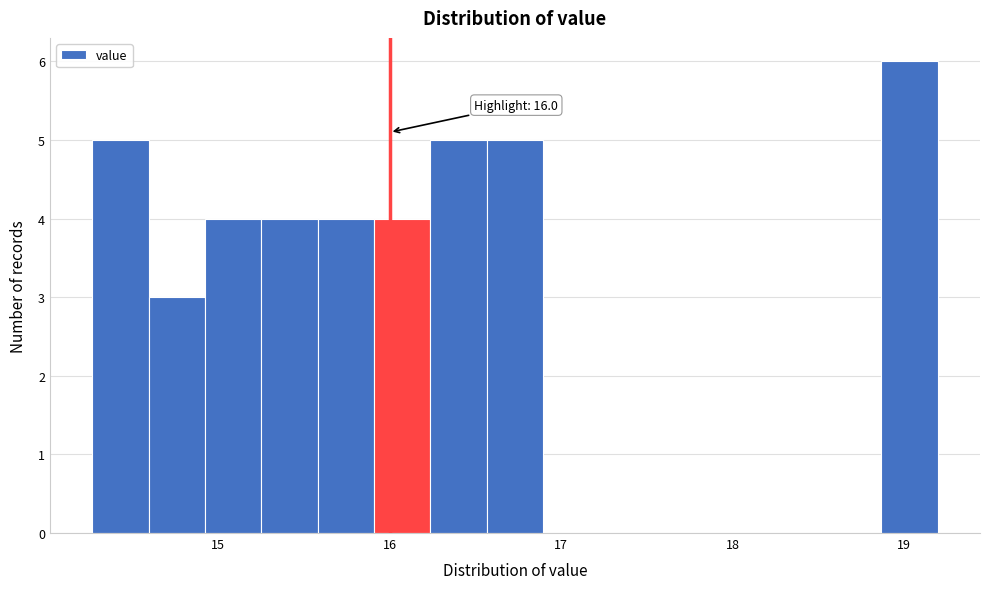

Read against the x-axis, roughly where is the centre of the tallest bar?

19.0